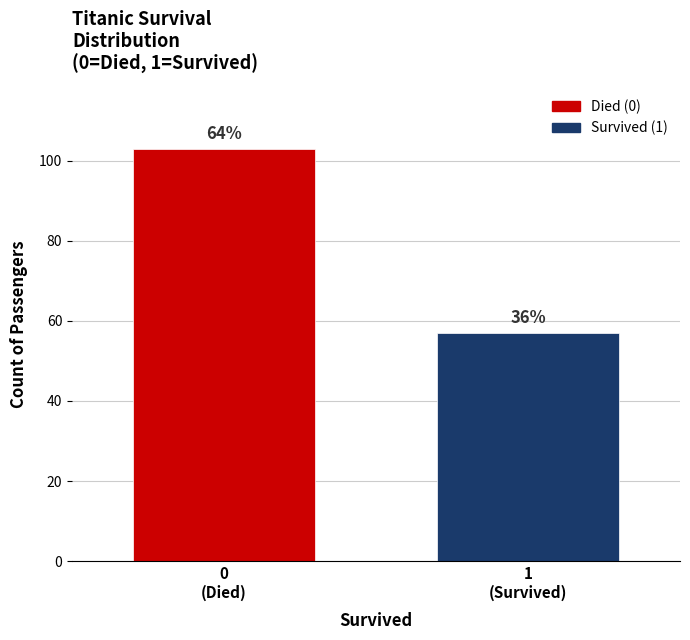

How many bars are there in total?

2